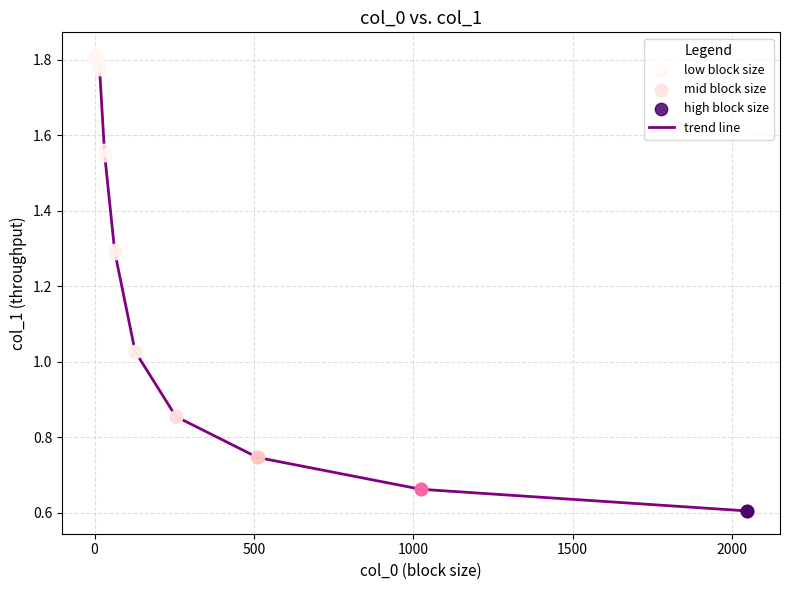

How many lines are shown in the chart?

1